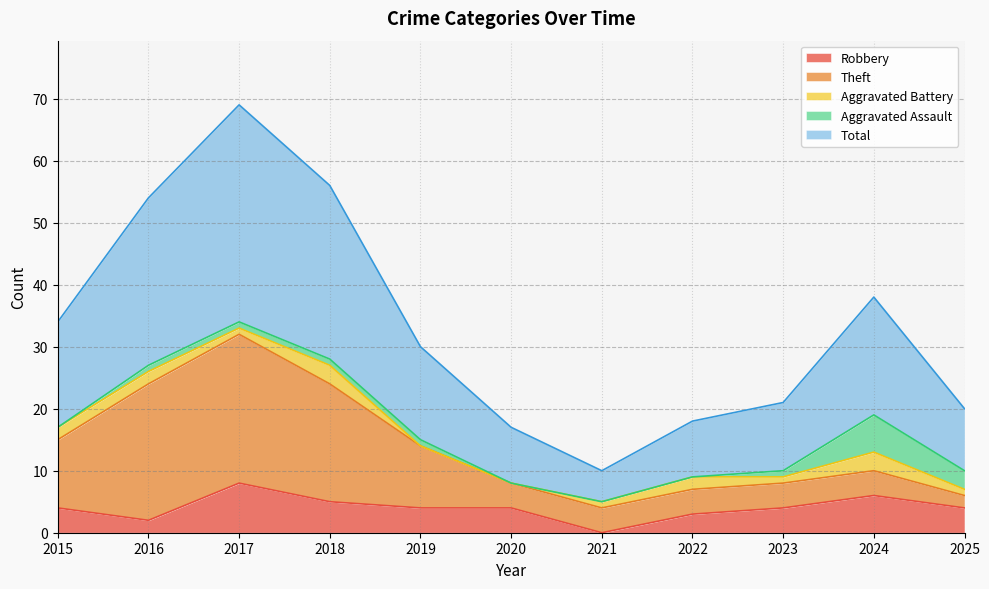

Count the number of data series in this chart.

5